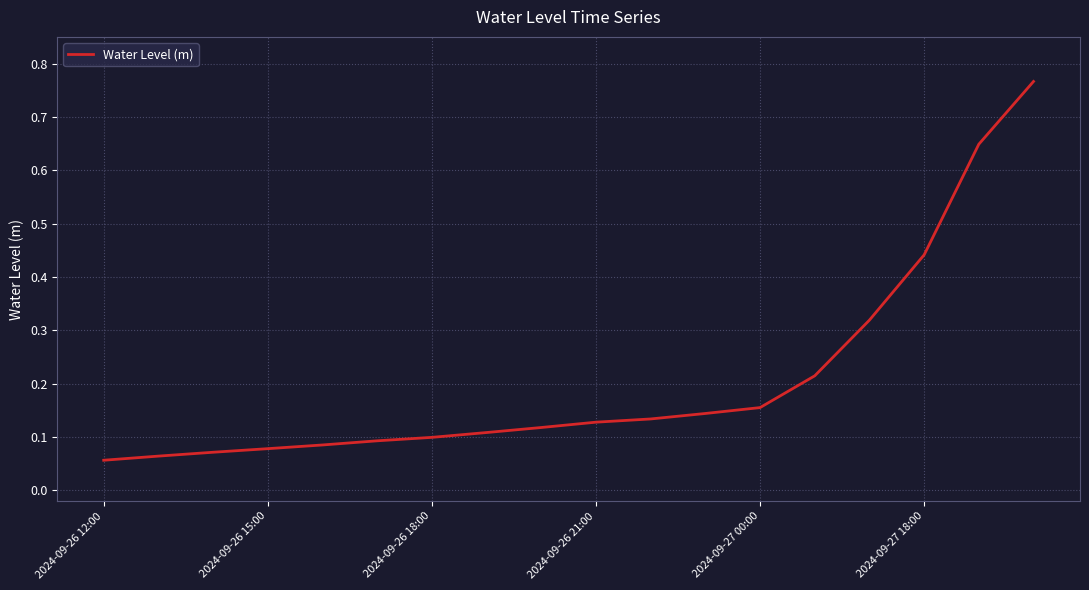

What is the difference between the maximum and minimum values?

0.7